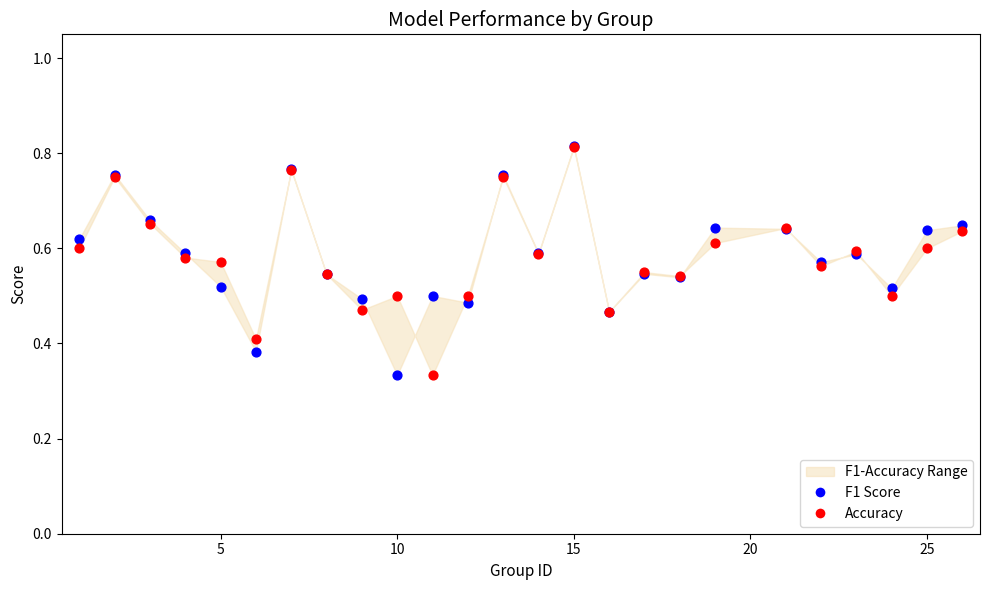

Which series contains the highest Y value?

F1 Score